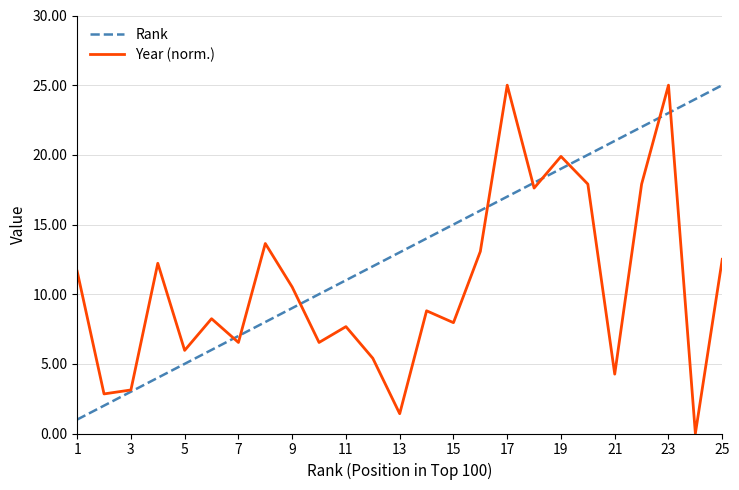

What is the maximum value shown in the chart?

25.0